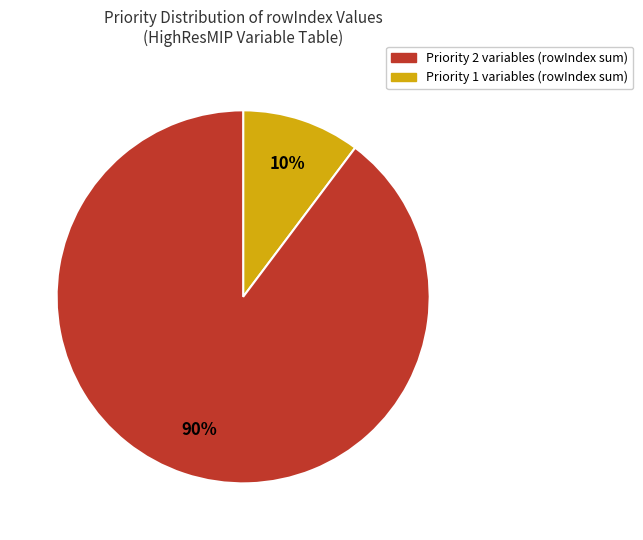

To the nearest percent, what is the average slice percentage?

50%